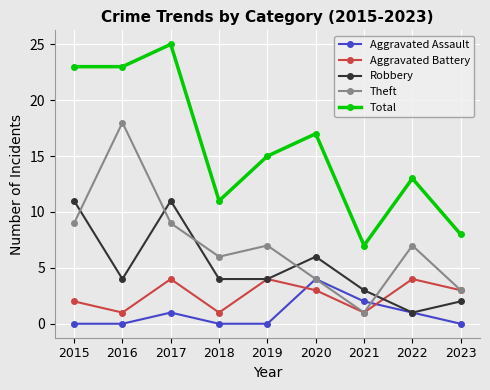

True or false: Total has more than 2 interior local peaks.

True